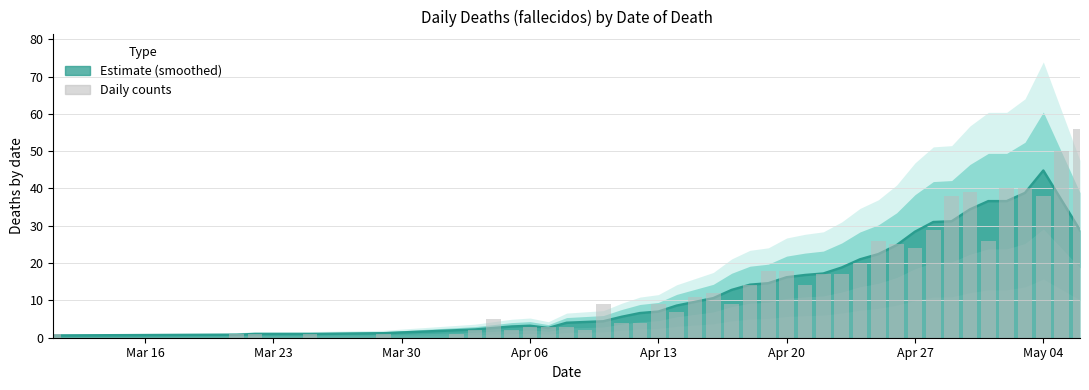

What is the difference between the second highest and second lowest values?

49